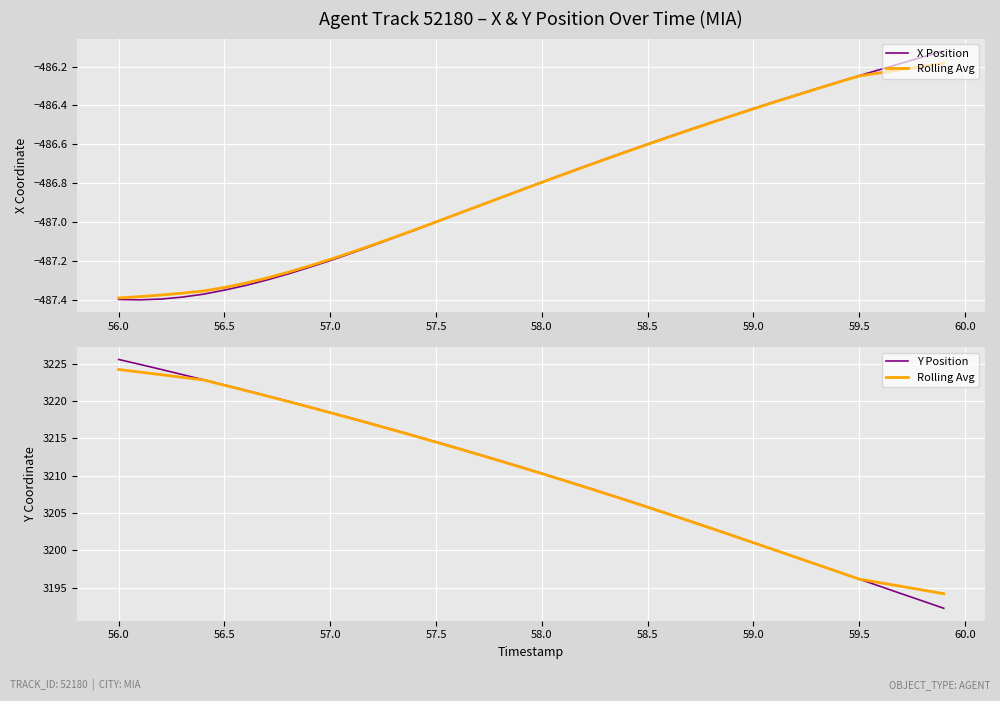

Where is the first local minimum for X Position?

56.0